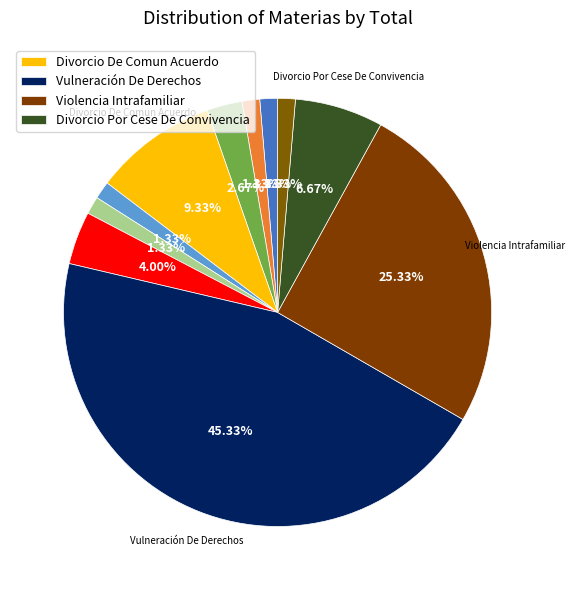

Rank the categories by value from highest to lowest.

Vulneración De Derechos, Violencia Intrafamiliar, Divorcio De Comun Acuerdo, Divorcio Por Cese De Convivencia, Infracción A La Ley Penal, Convivencia, Notificacion Cese, Alimentos, Autorizacion Salida Del Pais, Alimentos, Cesacion, Autorización Para Enajenar Bienes Raíces, Otros Asuntos Voluntarios